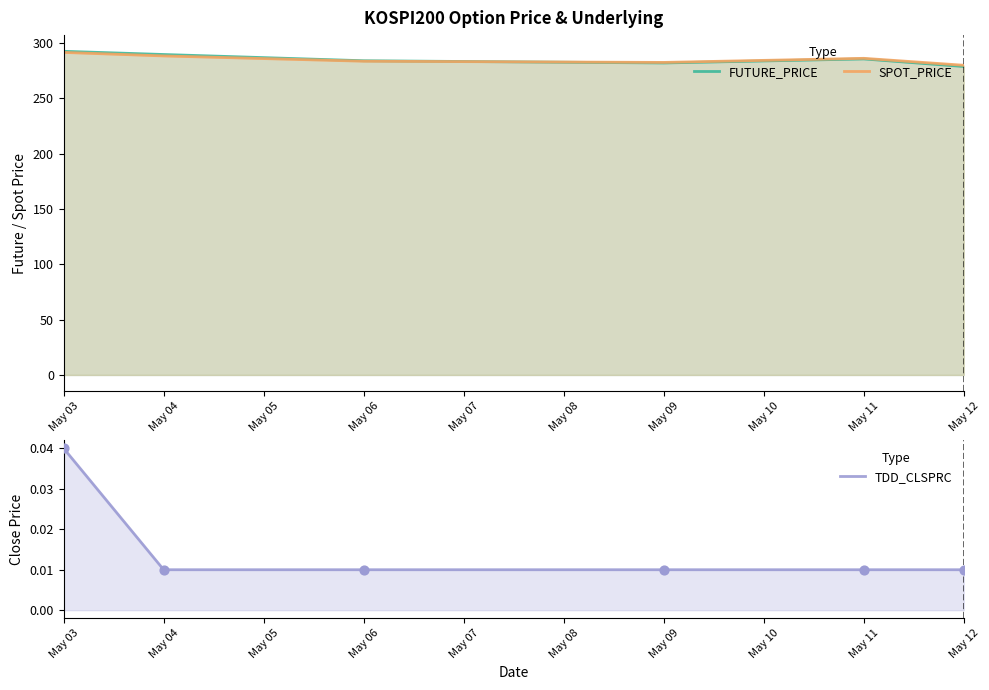

Is the value of TDD_CLSPRC at May 12 greater than the value of SPOT_PRICE at May 12?

No